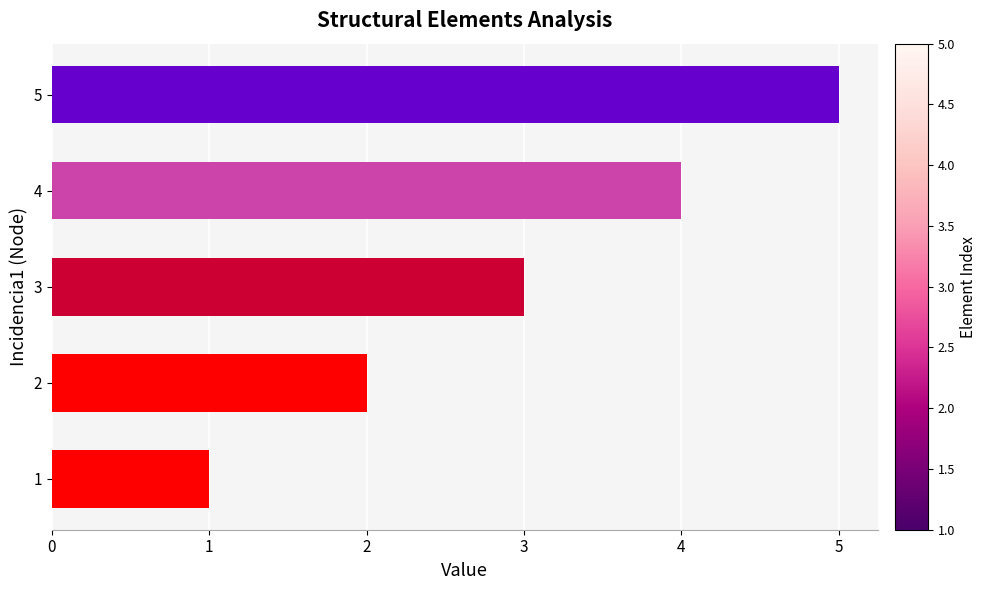

The chart shows a value of 3 at 4. True or false?

False